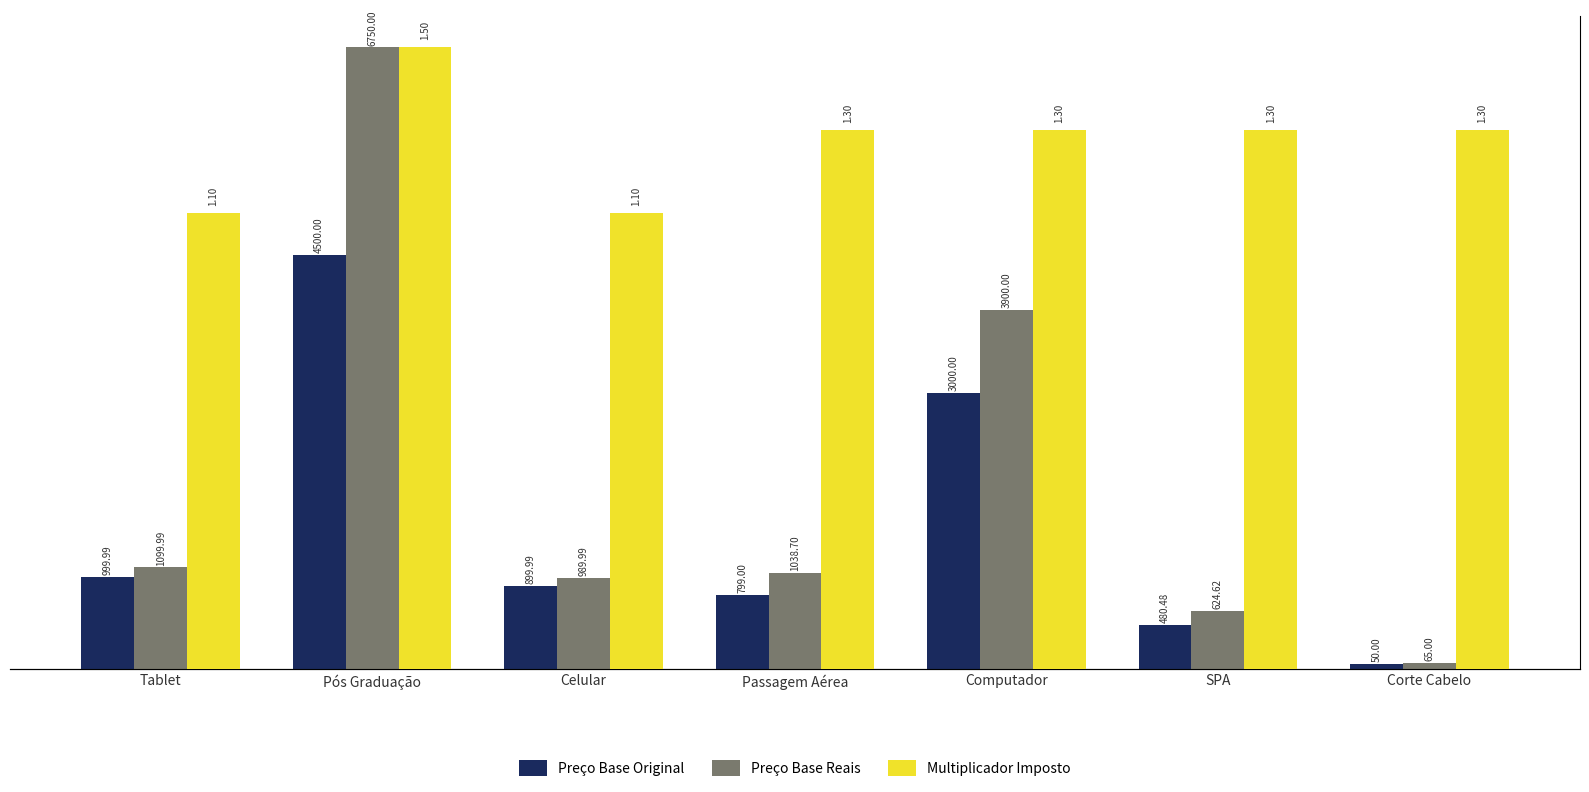

What is the value of the Preço Base Original bar at the 6th from the left?

480.5